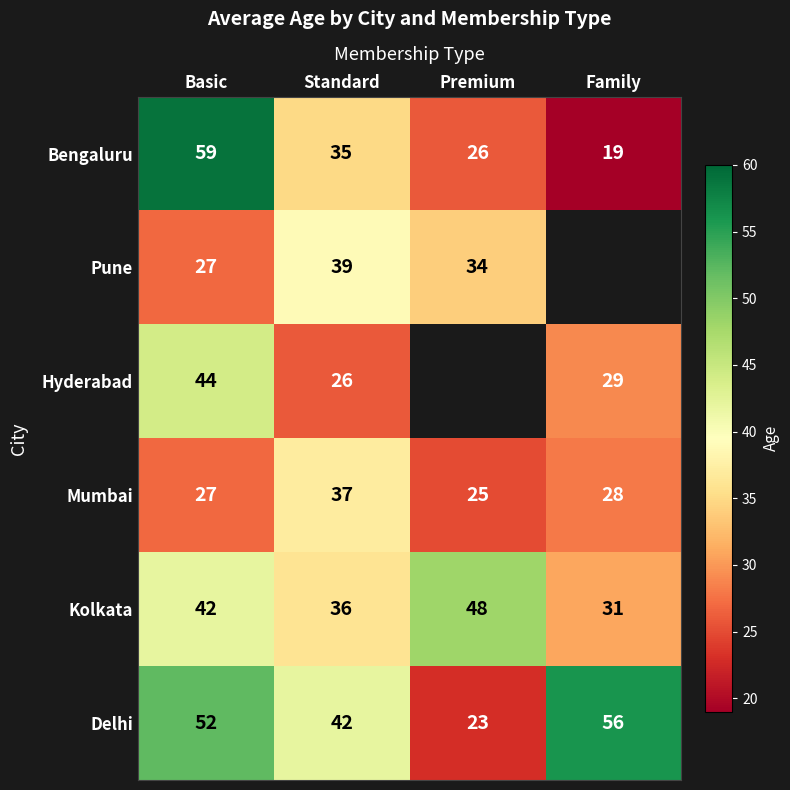

What is the spread (max minus min) of values at Standard?

16